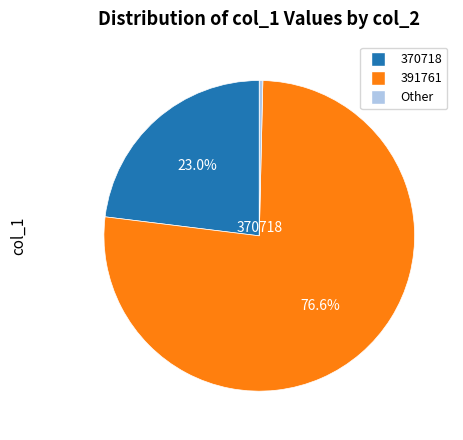

Is there any slice that represents more than half of the pie?

Yes